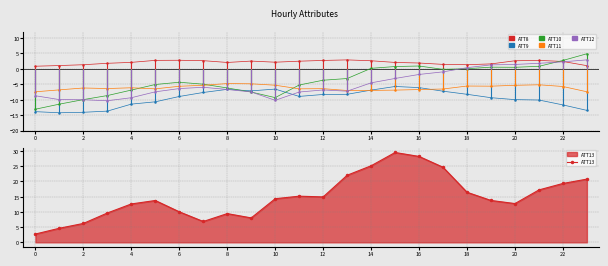

At which label does ATT13 reach its peak?

15